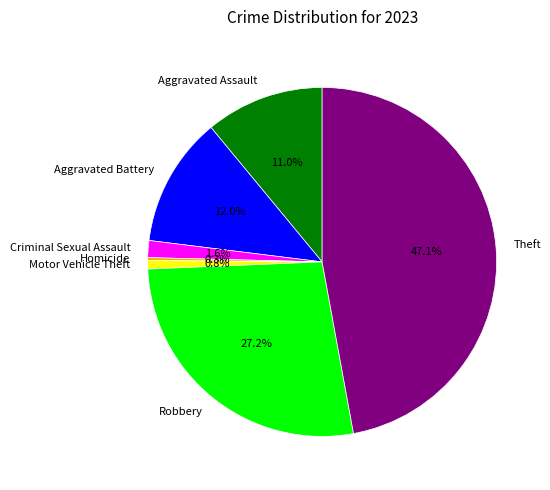

Is there any slice that represents more than half of the pie?

No